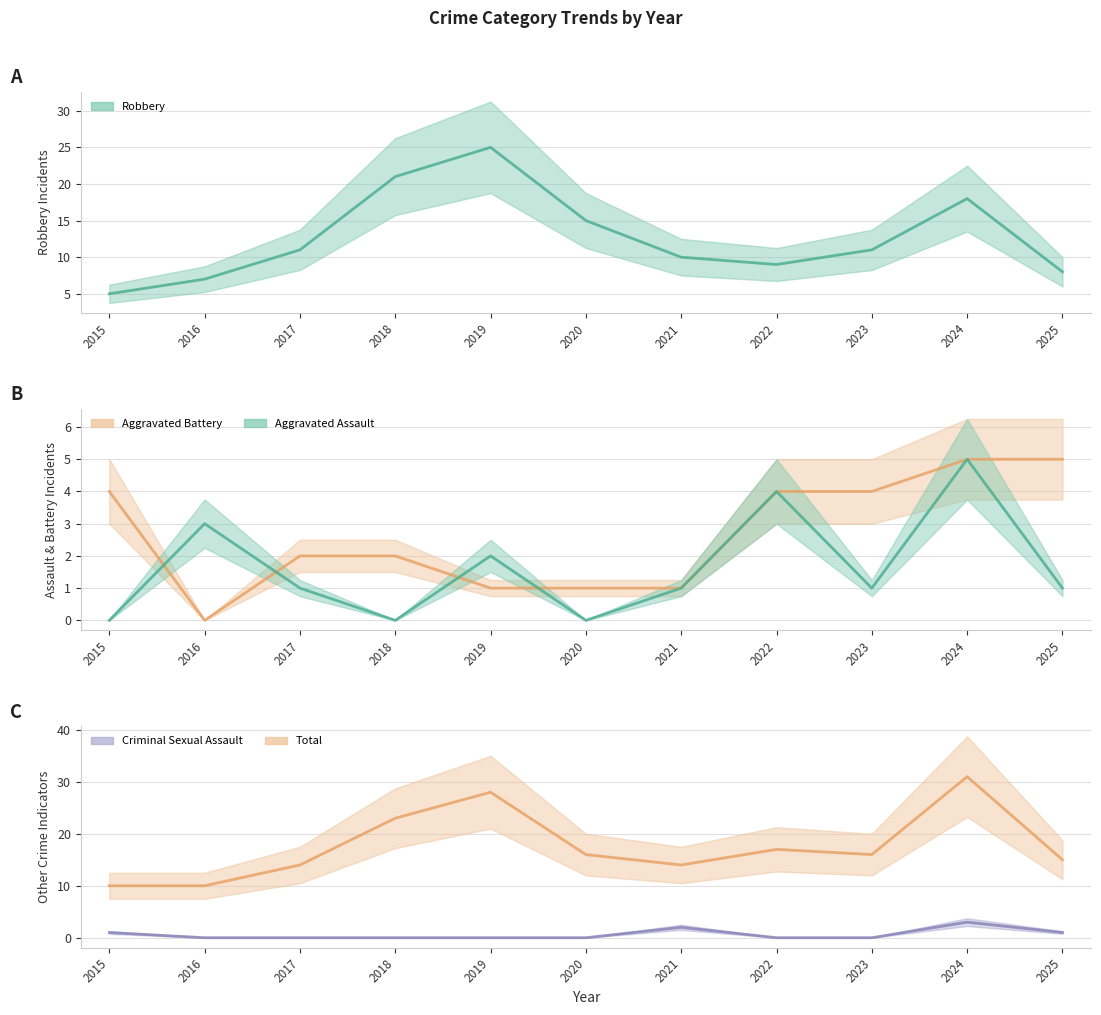

At which category does the chart reach its peak across all series?

2024